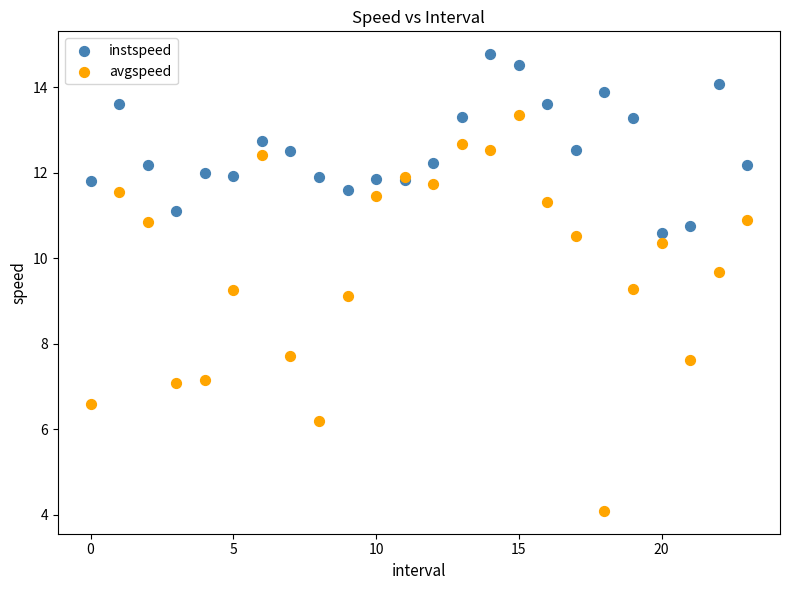

Which series contains the lowest Y value?

avgspeed